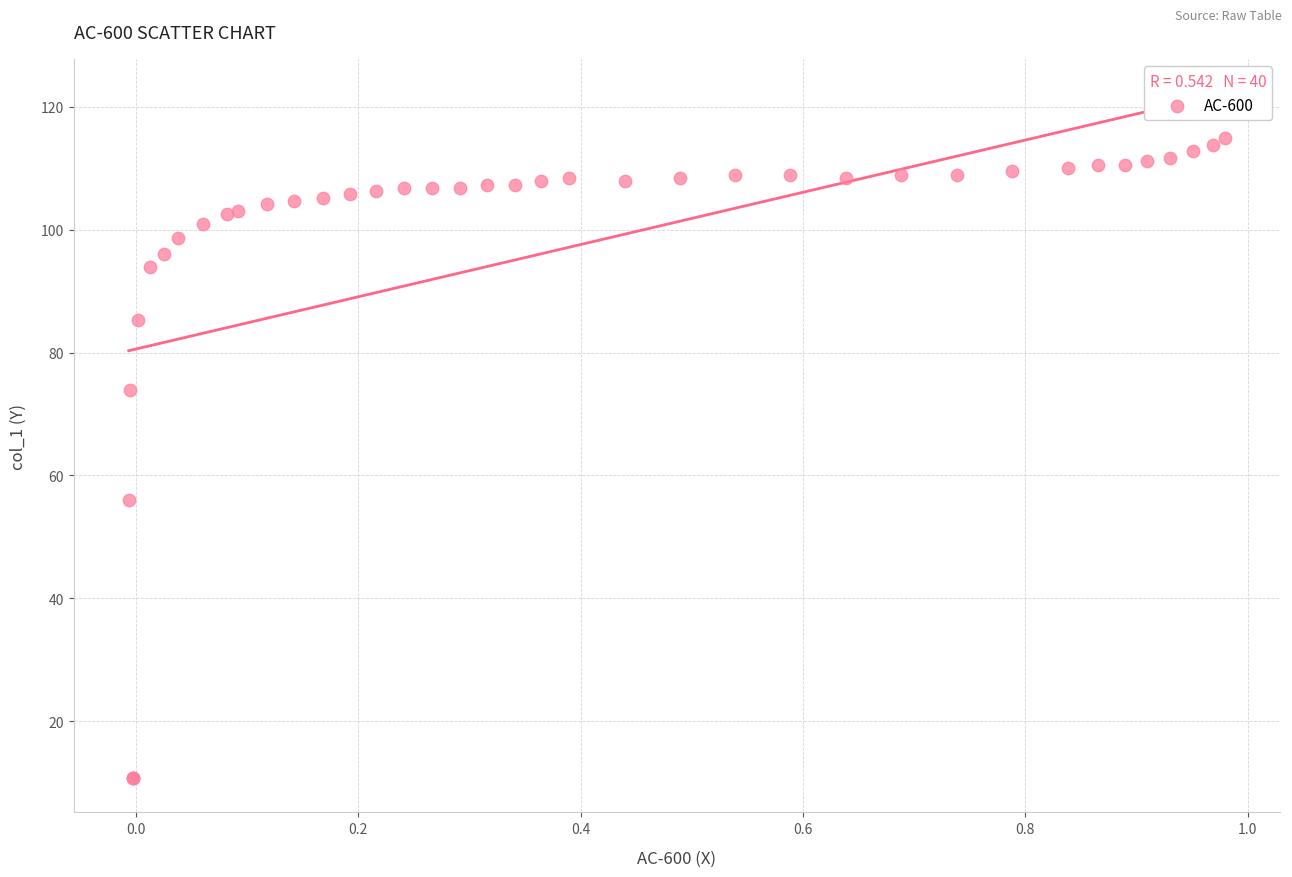

What Y value in the scatter plot is closest to 62?

56.1